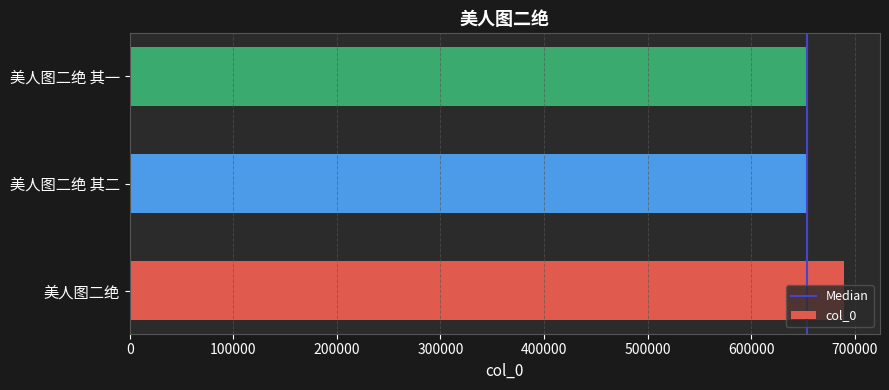

What is the ratio of the value at 美人图二绝 其一 to the value at 美人图二绝?

0.9